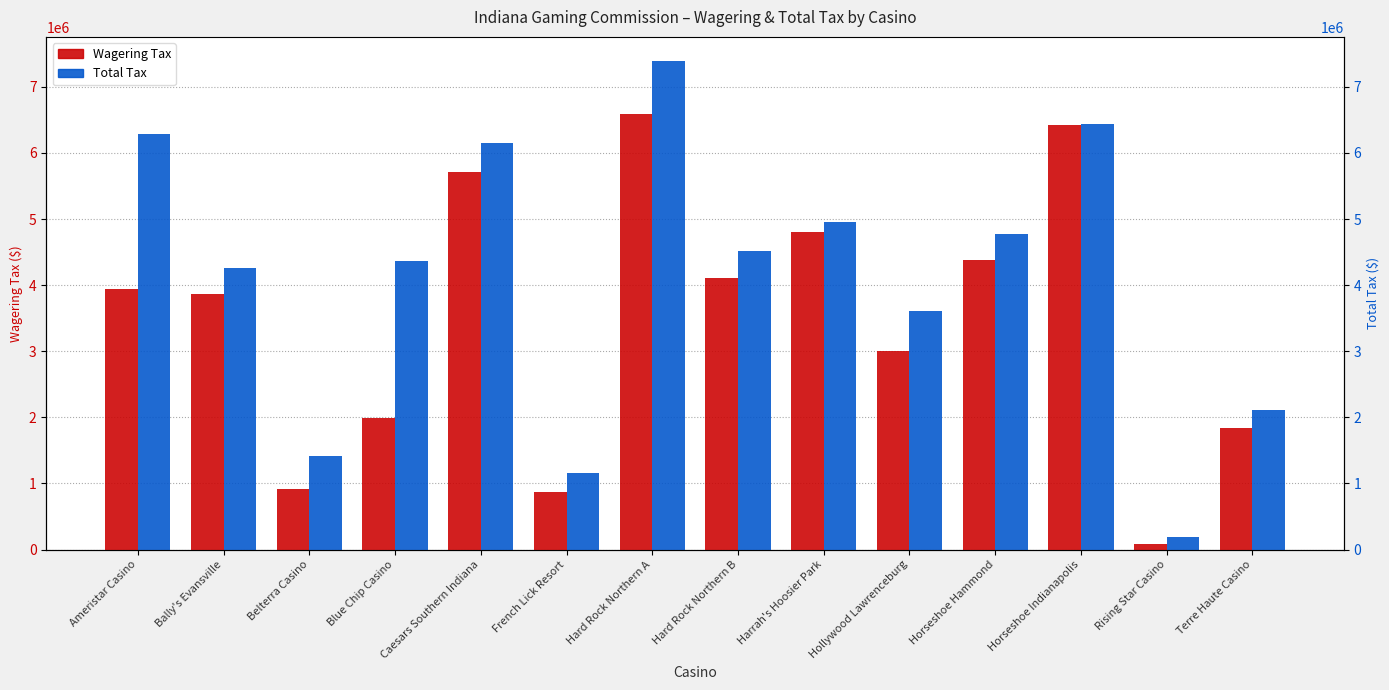

What is the difference between the maximum and minimum values in the Wagering Tax series?

6508956